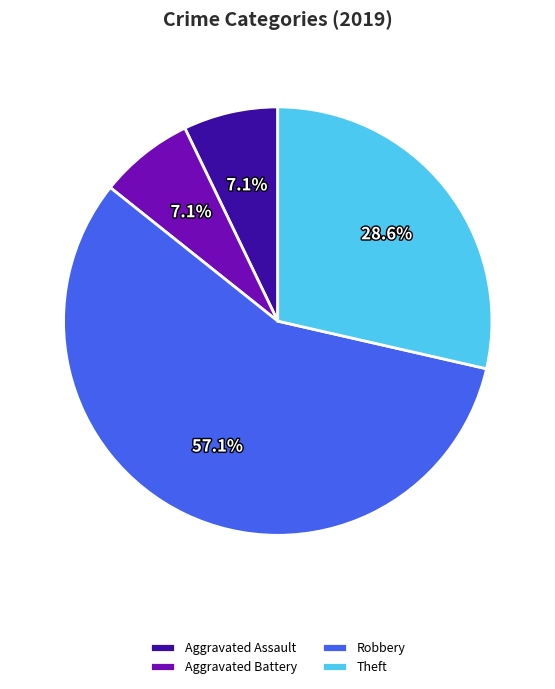

To the nearest percent, what is the average slice percentage?

25%